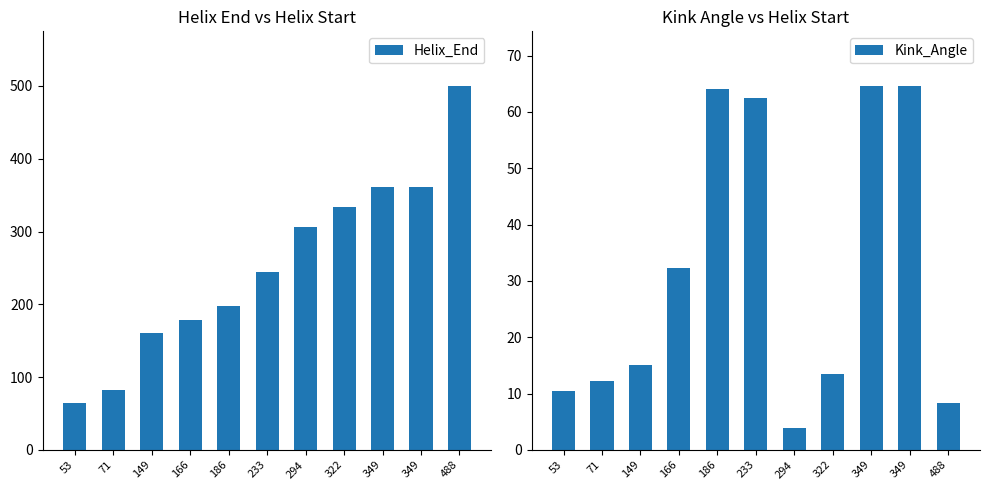

Is it true that Kink_Angle equals 111.9 at 349?

False